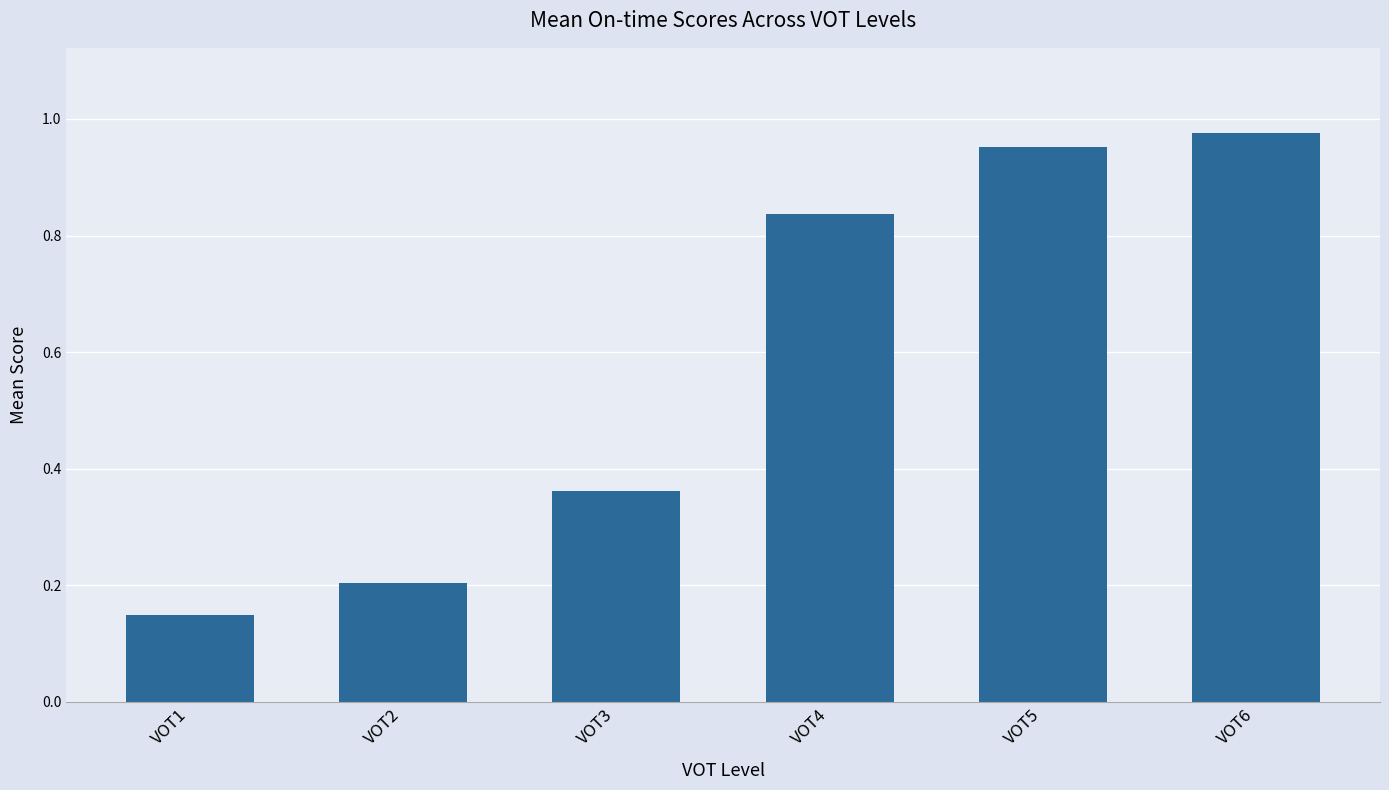

Which category has the lowest value across all series?

VOT1